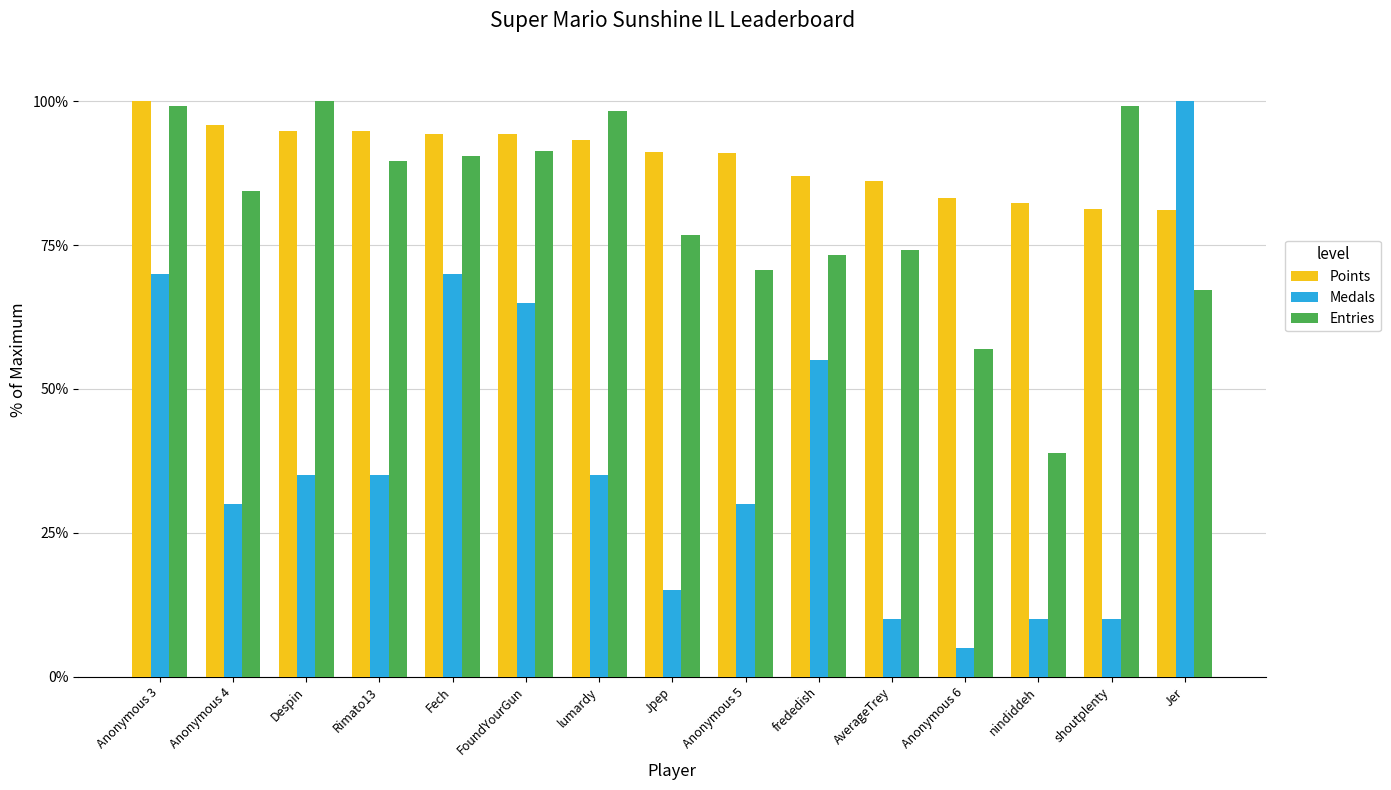

What is the sum of all Entries values?

1210.3